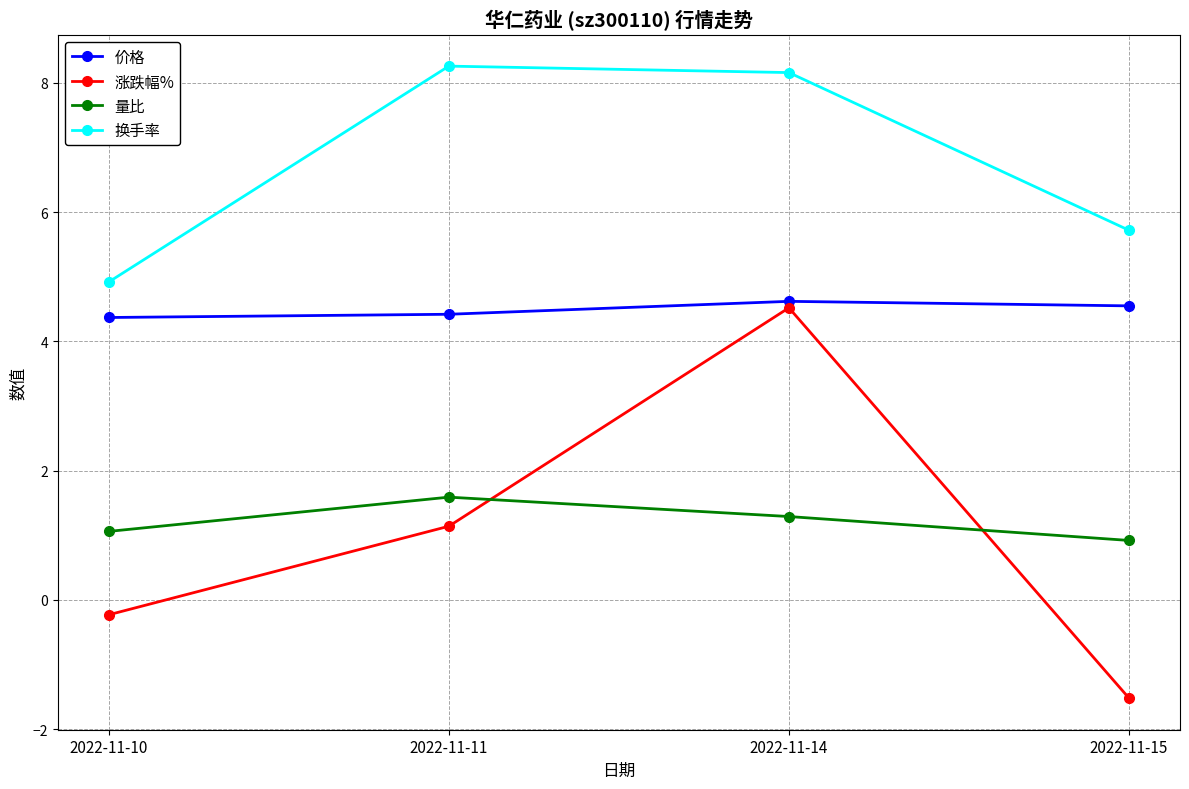

Which series has the largest range (max minus min)?

涨跌幅%